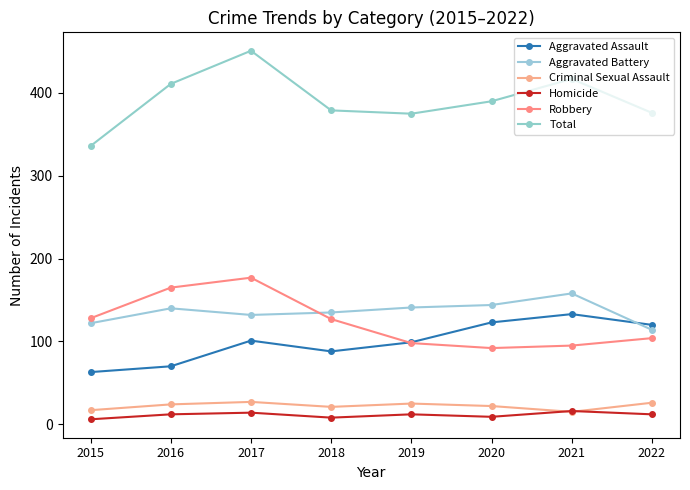

How many categories are shown in the chart?

8